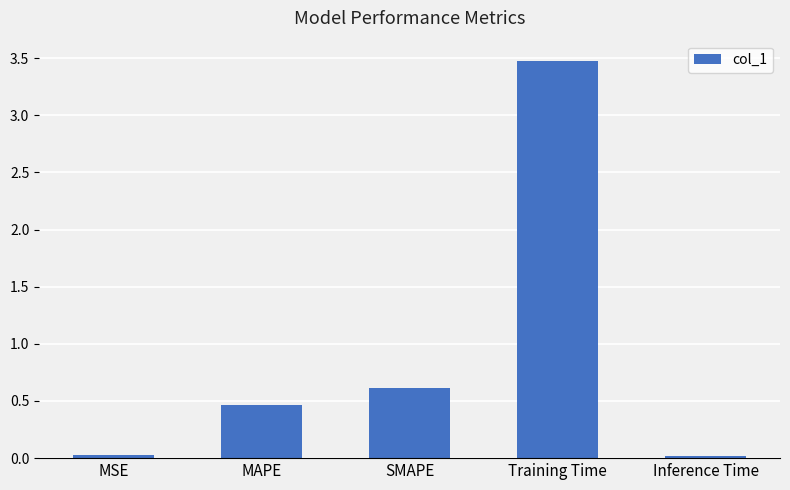

What is the ratio of the value at SMAPE to the value at Training Time?

0.2